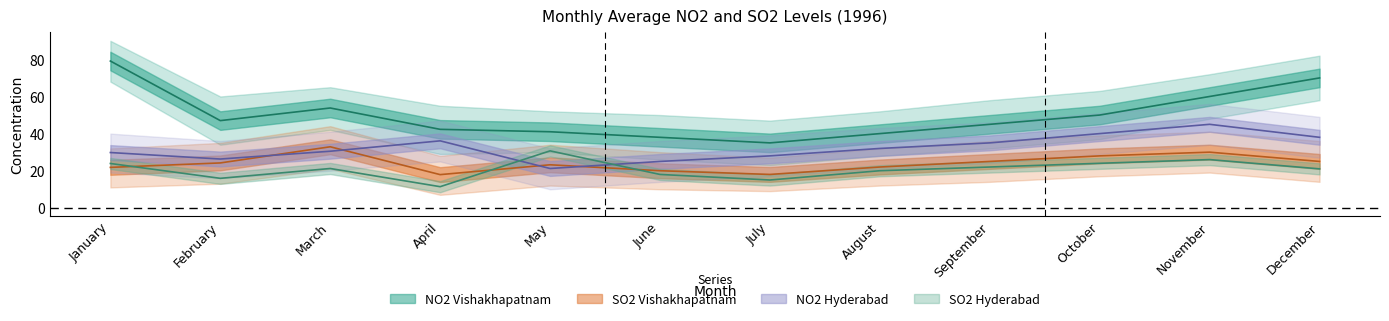

List the series in order of their peak value, lowest first.

SO2_Hyderabad, SO2_Vishakhapatnam, NO2_Hyderabad, NO2_Vishakhapatnam